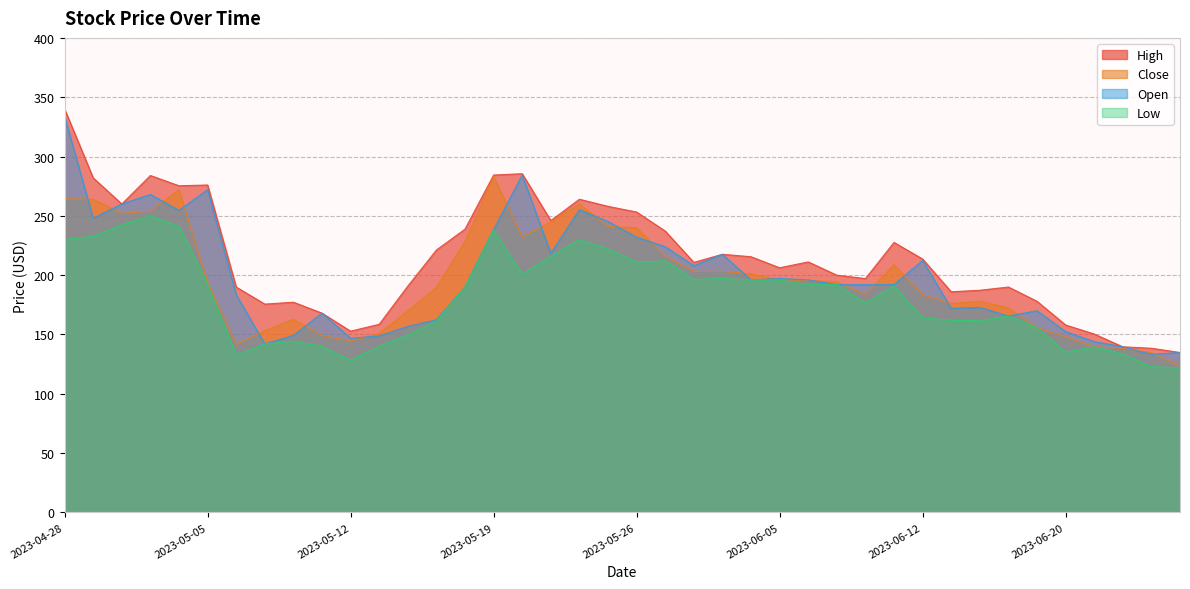

Between 2023-05-12 and 2023-06-06, which series saw the biggest shift?

Low